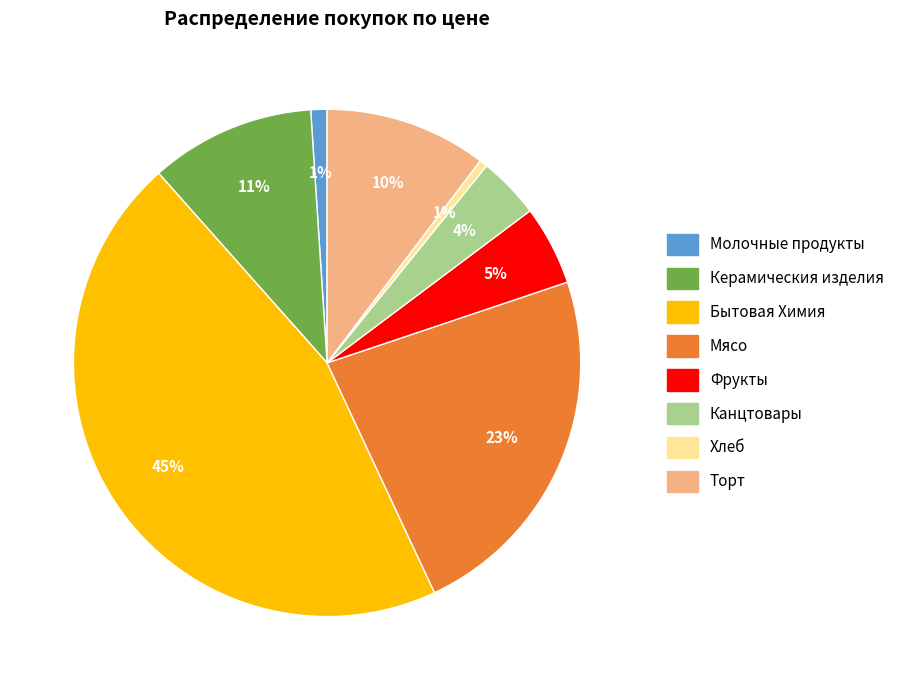

Is there a majority slice in this chart?

No